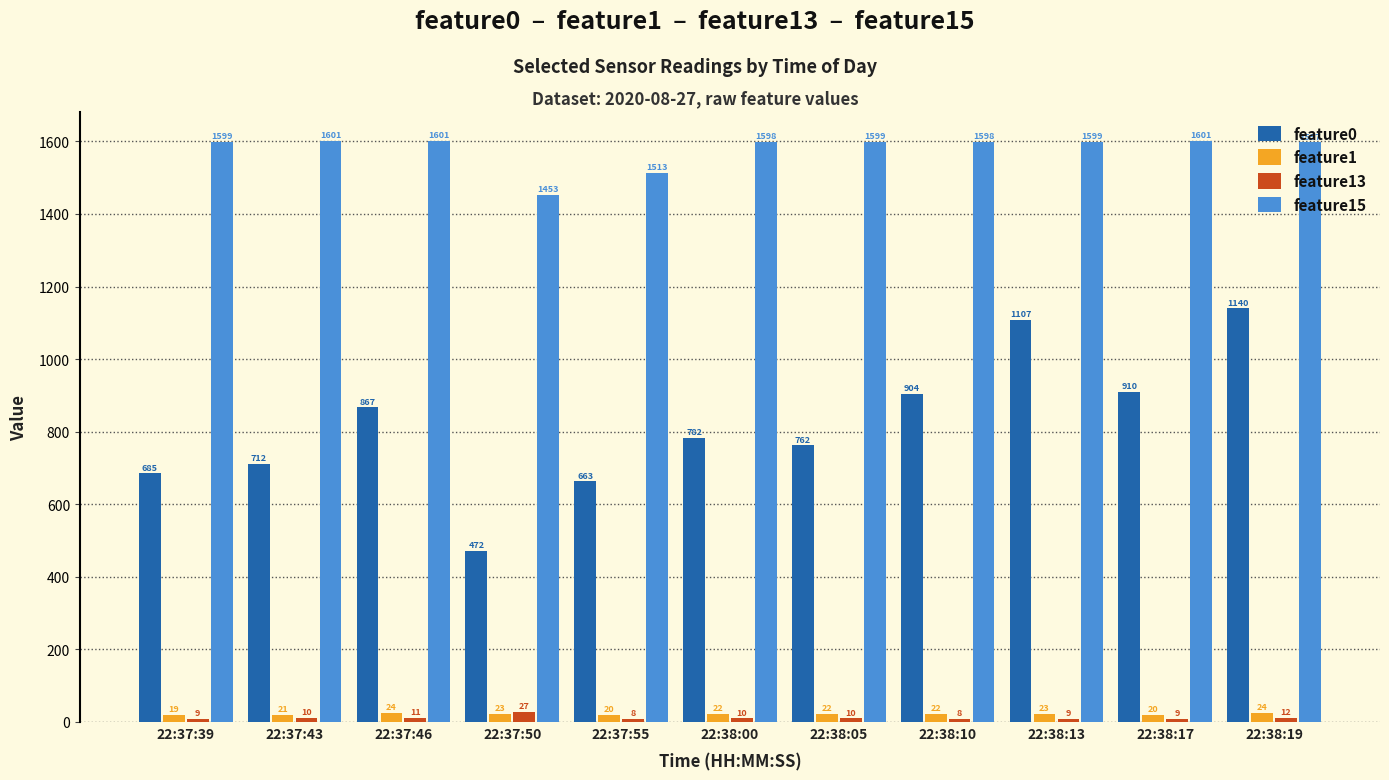

At how many categories does at least one series exceed 1433?

11